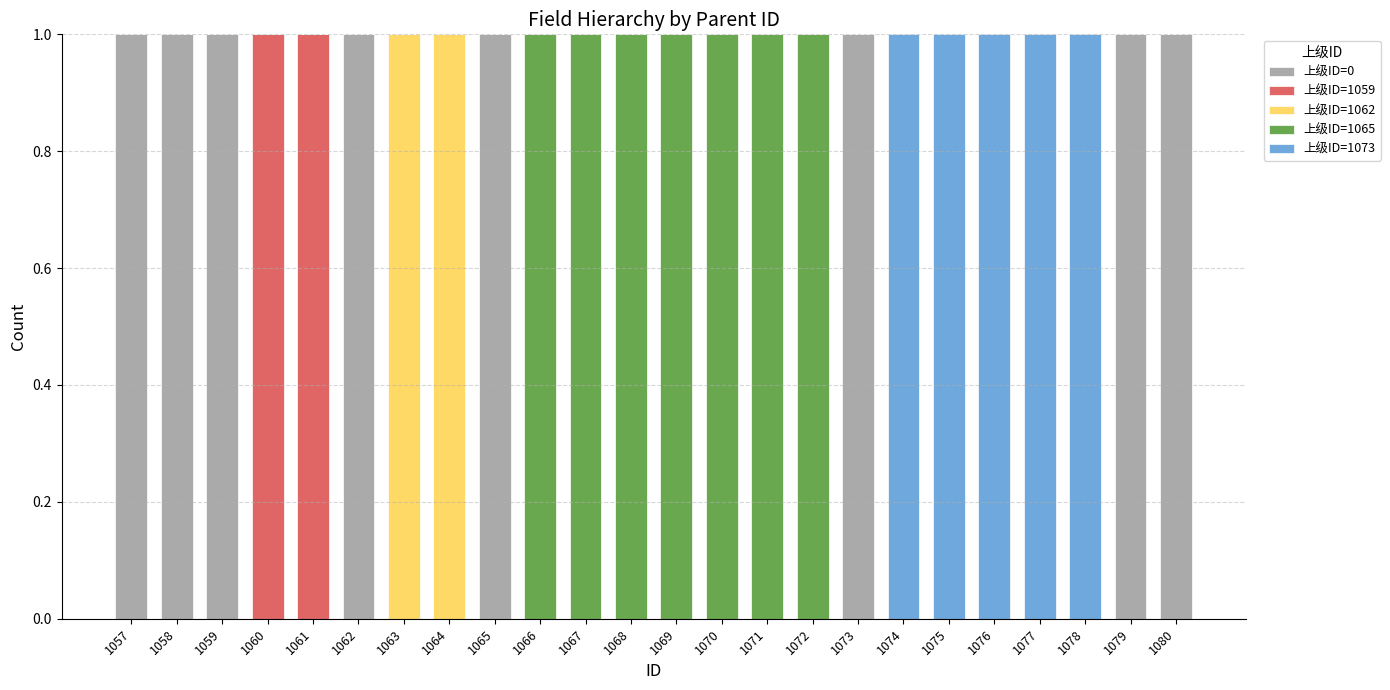

What are all the series names shown in the legend?

上级ID=0, 上级ID=1059, 上级ID=1062, 上级ID=1065, 上级ID=1073